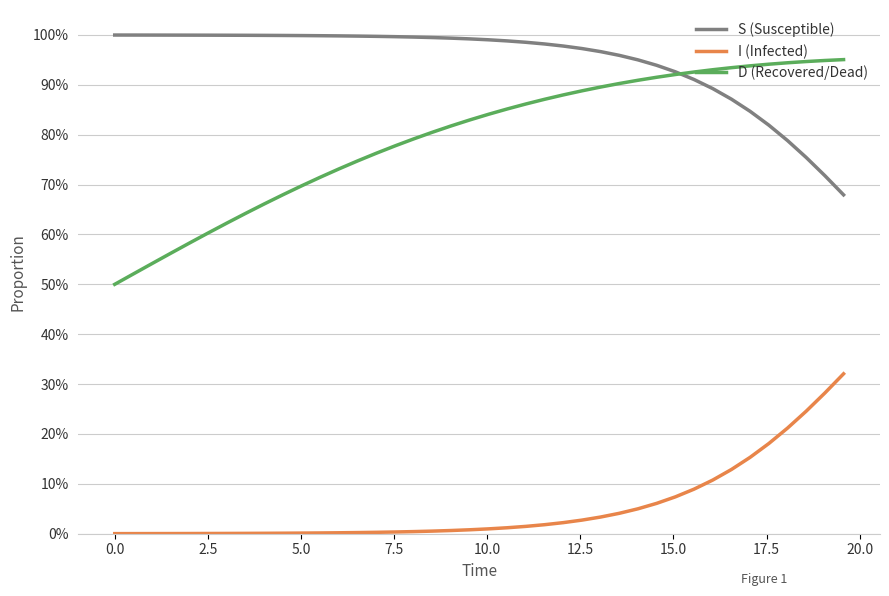

At how many categories does at least one series exceed 0?

40